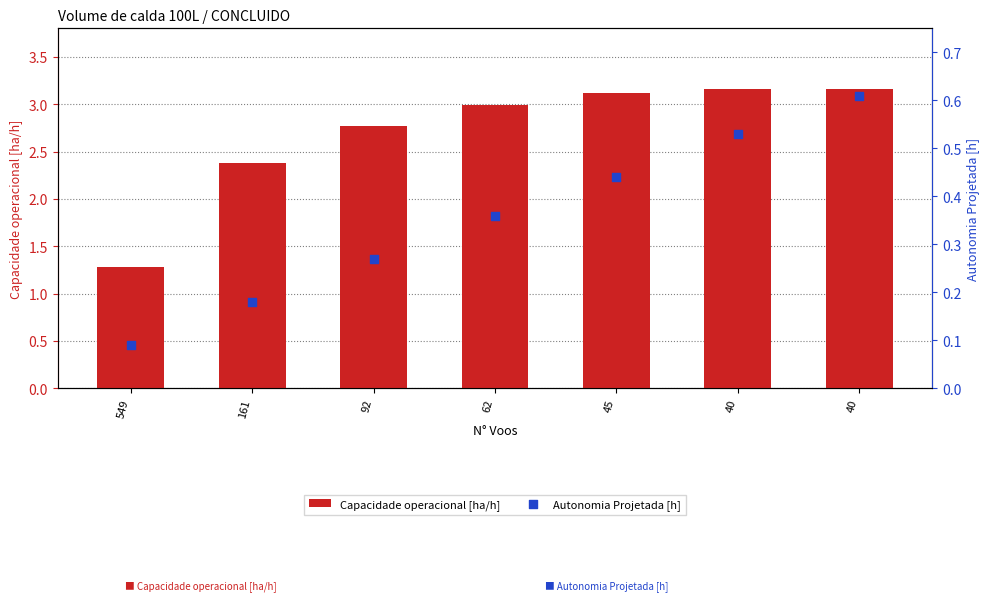

What is the total value across all series at 40?

3.7